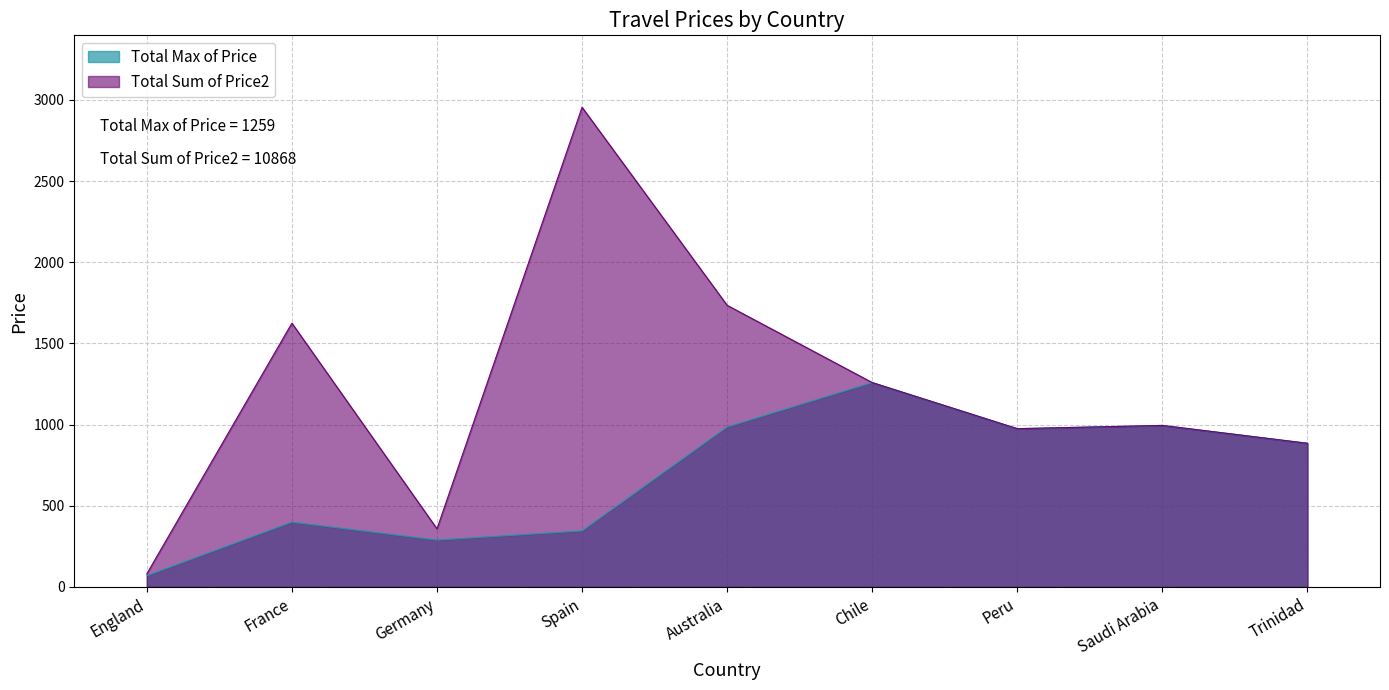

At England, list the series in order from smallest to largest.

Total Max of Price, Total Sum of Price2